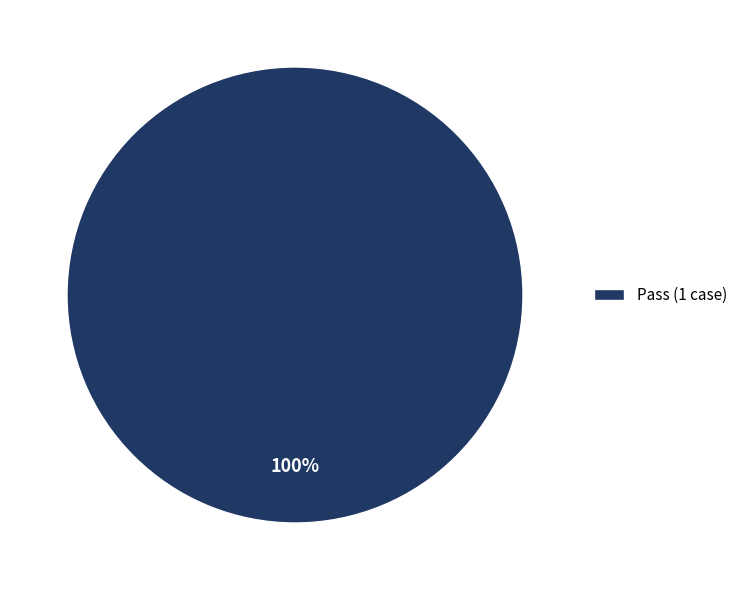

True or false: Pass (1 case) accounts for 100% of the total.

True